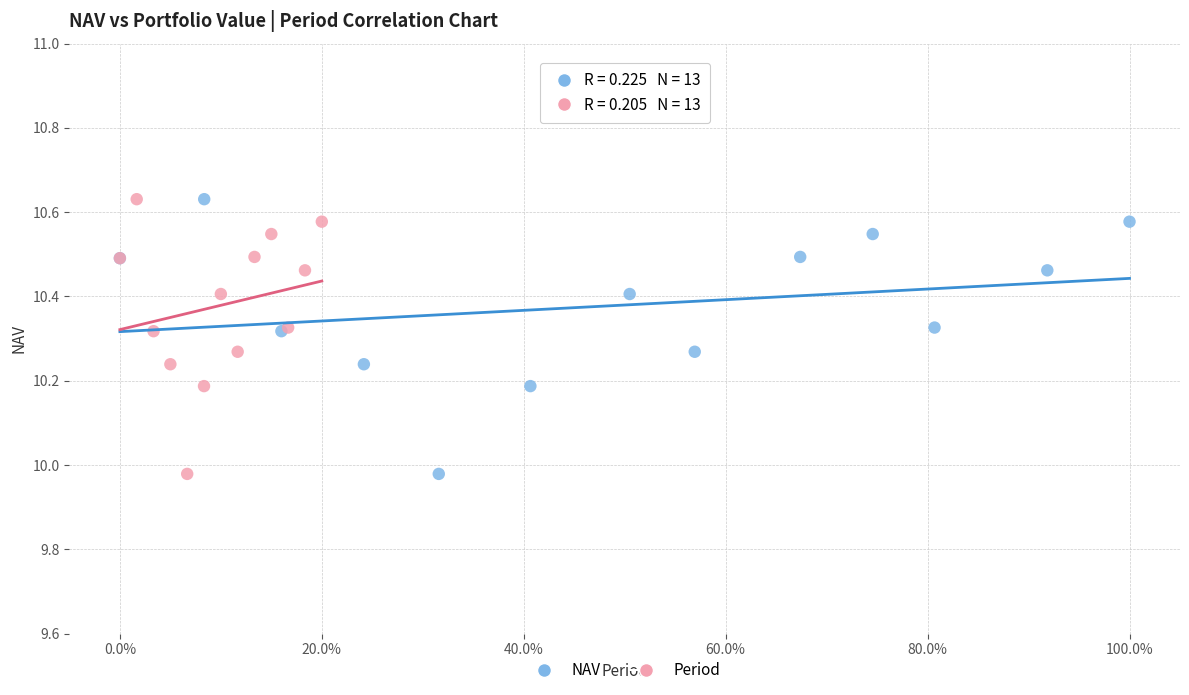

What are all the series names shown in the legend?

NAV, Period